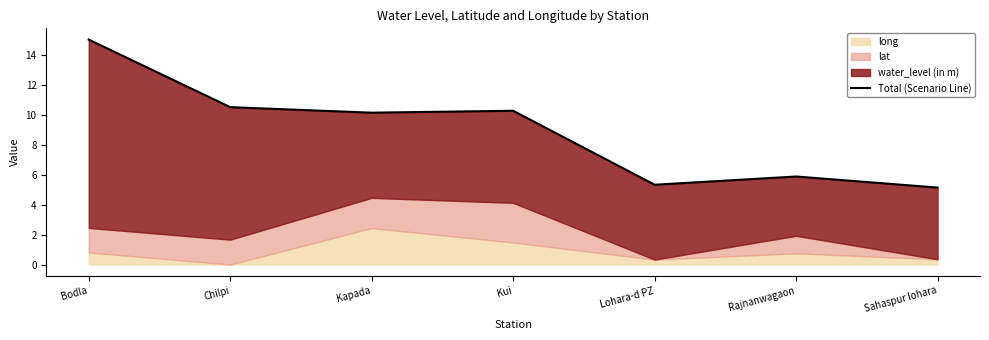

Where is the first local maximum?

Kui